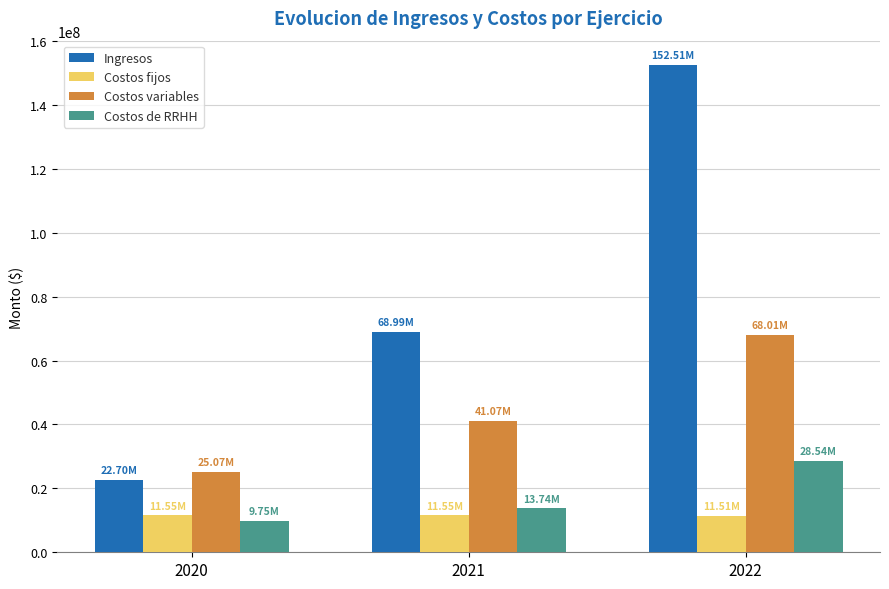

What is the sum of all Costos variables values?

134144919.4